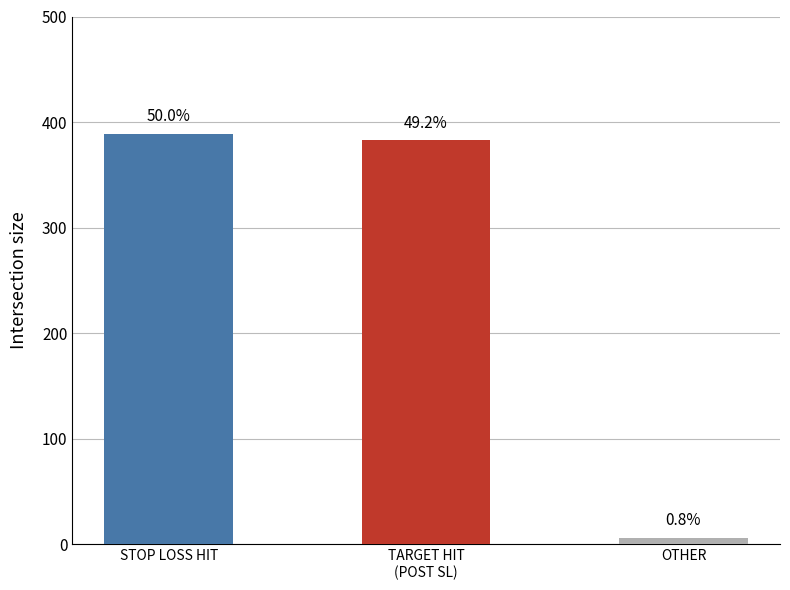

What is the minimum value shown in the chart?

6